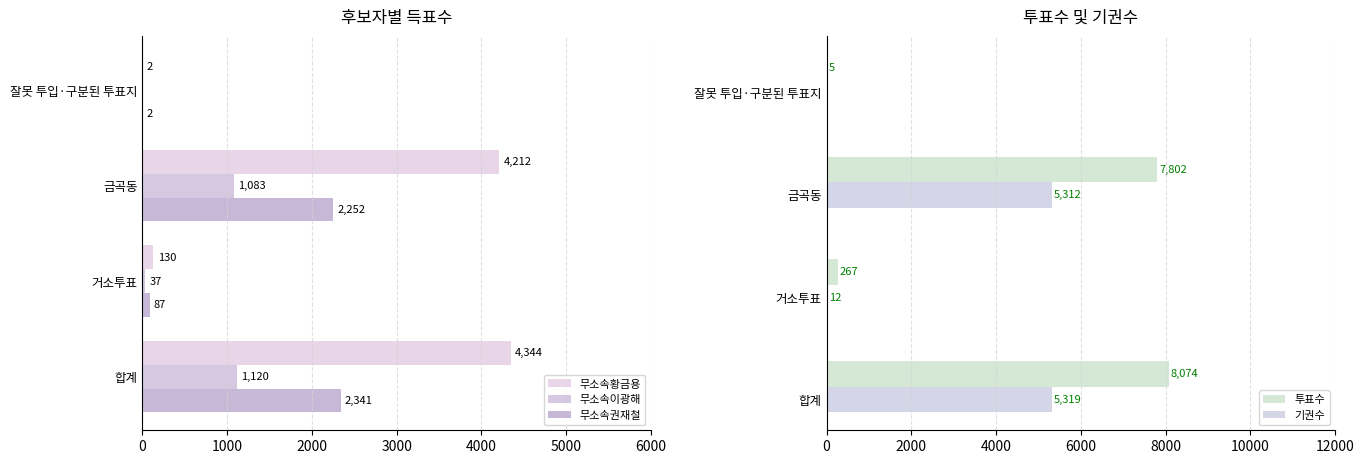

What is the sum of the 기권수 values at 금곡동 and 합계?

10631